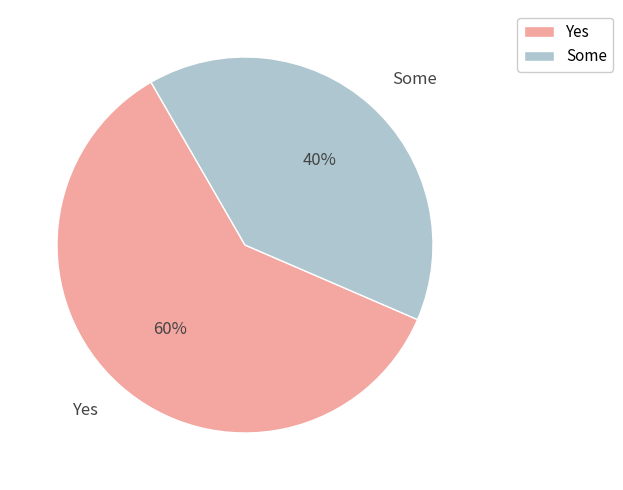

Which slice is the largest?

Yes